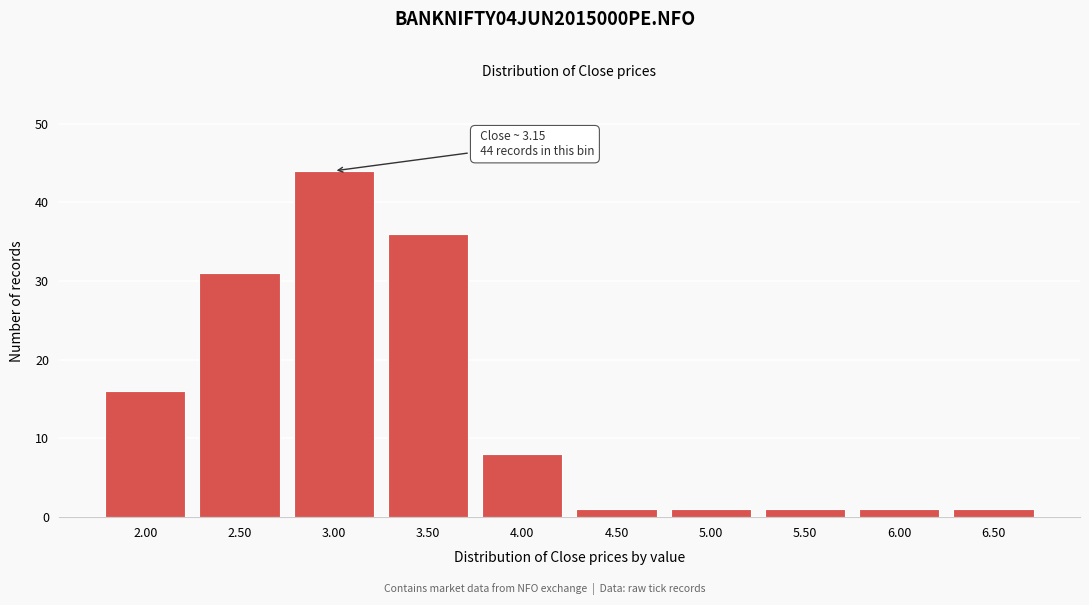

Reading left to right, list all the values displayed in this chart.

16	31	44	36	8	1	1	1	1	1